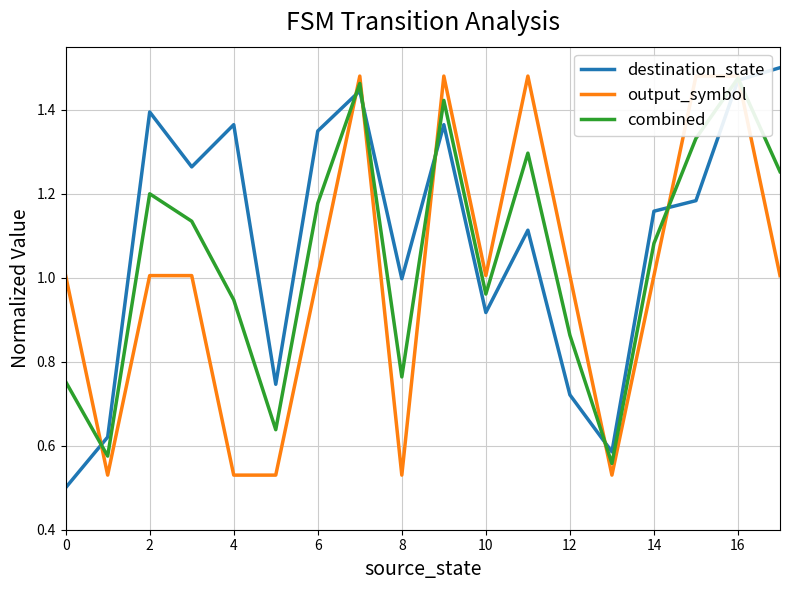

True or false: output_symbol has a value of 0.5 at 14.

False